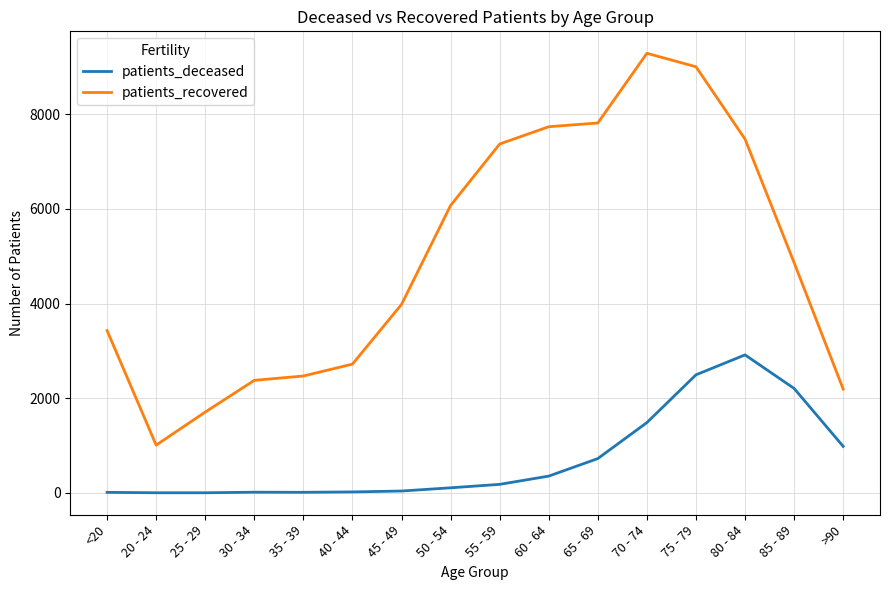

What is the total value across all series at 55 - 59?

7552